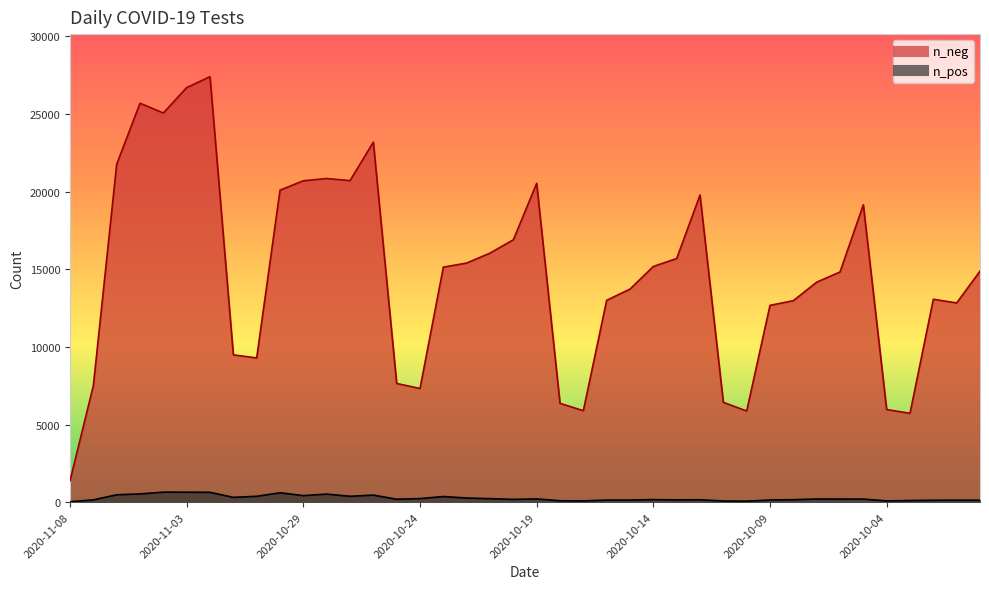

Rank the series by their maximum value, from highest to lowest.

n_neg, n_pos